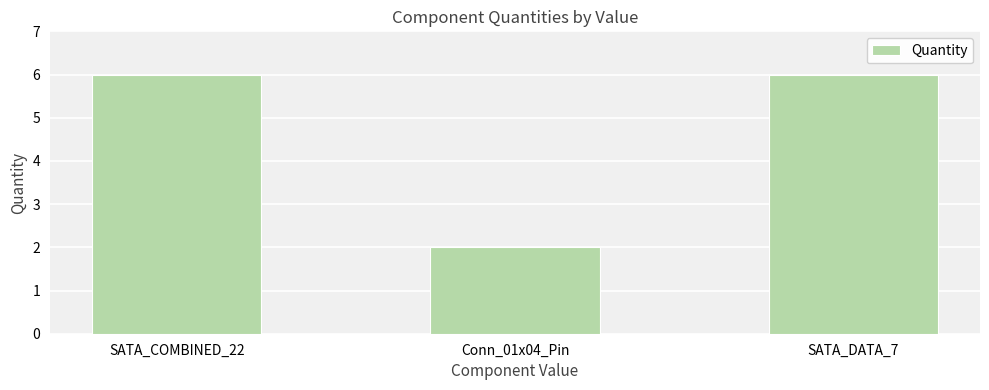

What position from the right is SATA_DATA_7?

1